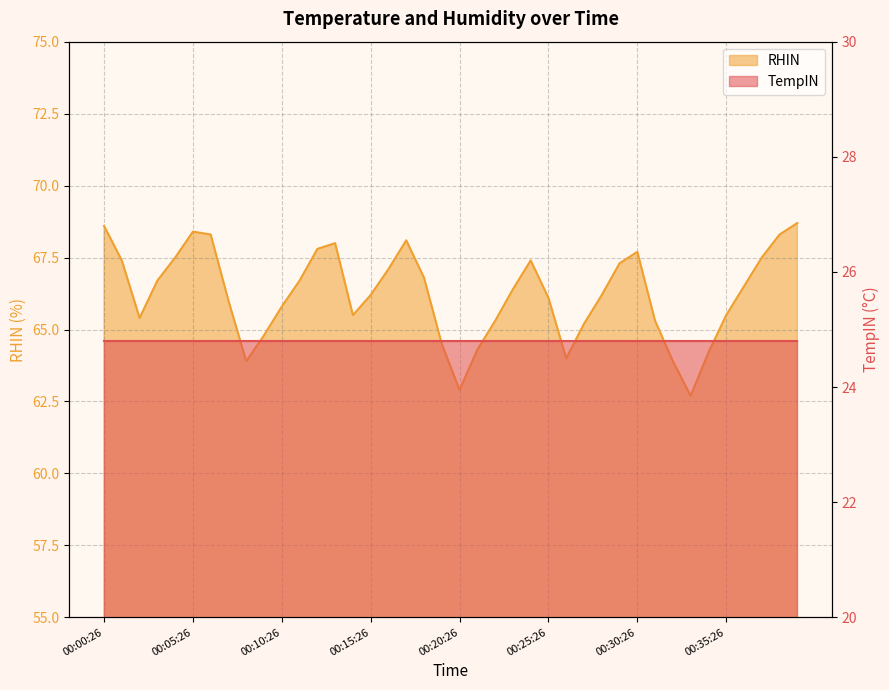

What position from the right is 00:13:26?

27